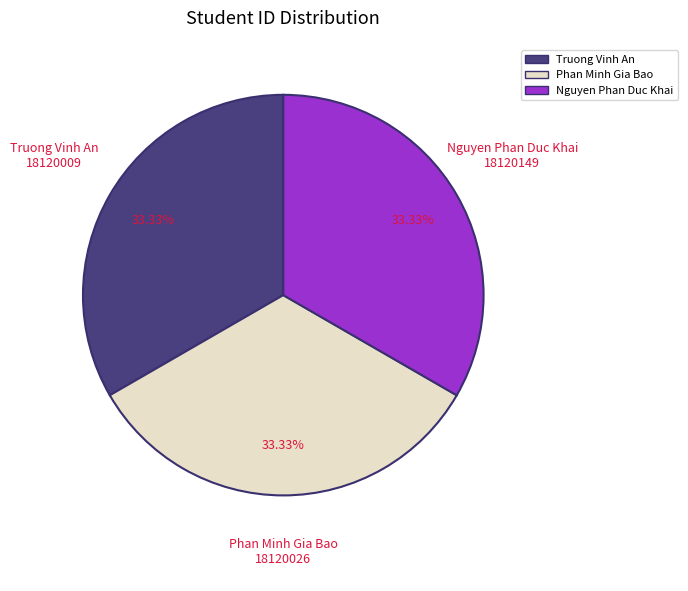

Does Nguyen Phan Duc Khai account for over 50% of the chart?

No